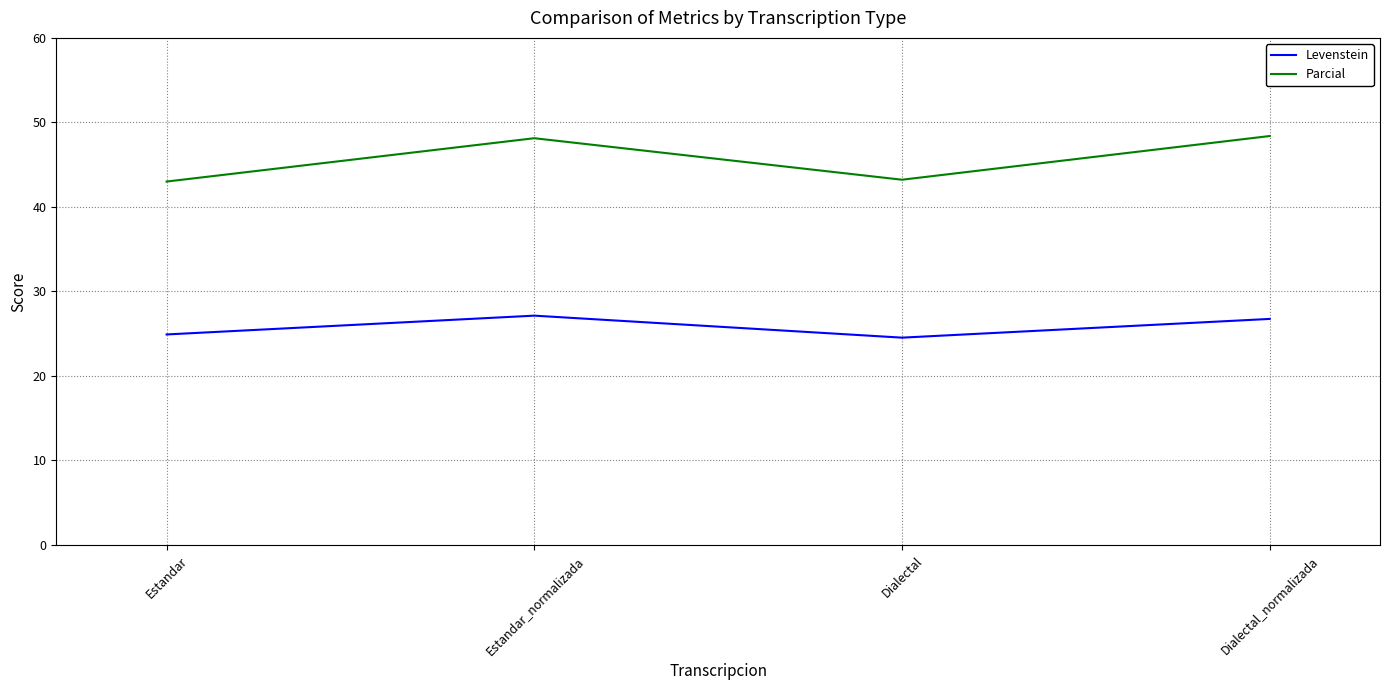

What is the greatest value displayed?

48.4